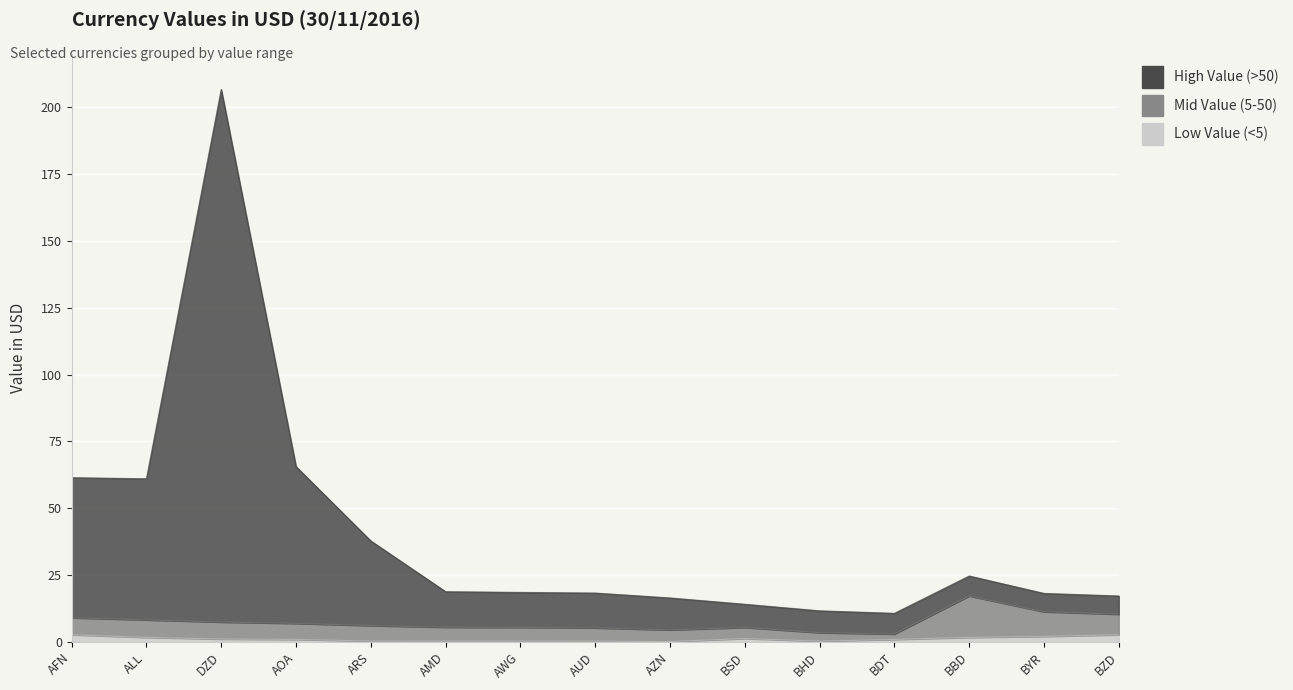

Which series changed the most between ARS and AUD?

High Value (>50)